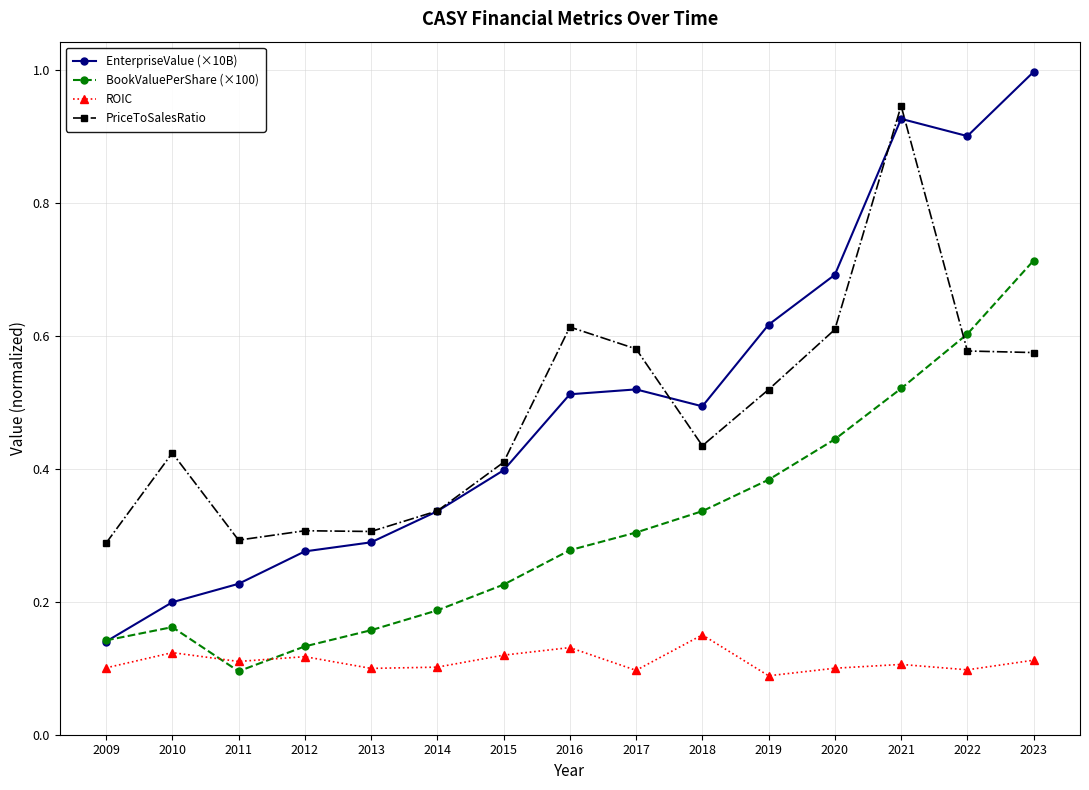

True or false: BookValuePerShare (×100) has more than 2 interior local peaks.

False